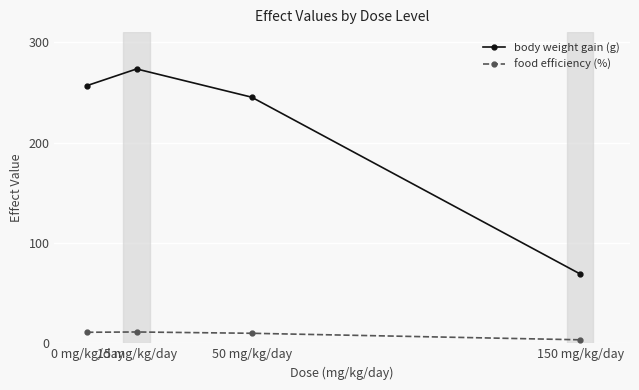

At which label does body weight gain (g) reach its minimum?

150 mg/kg/day